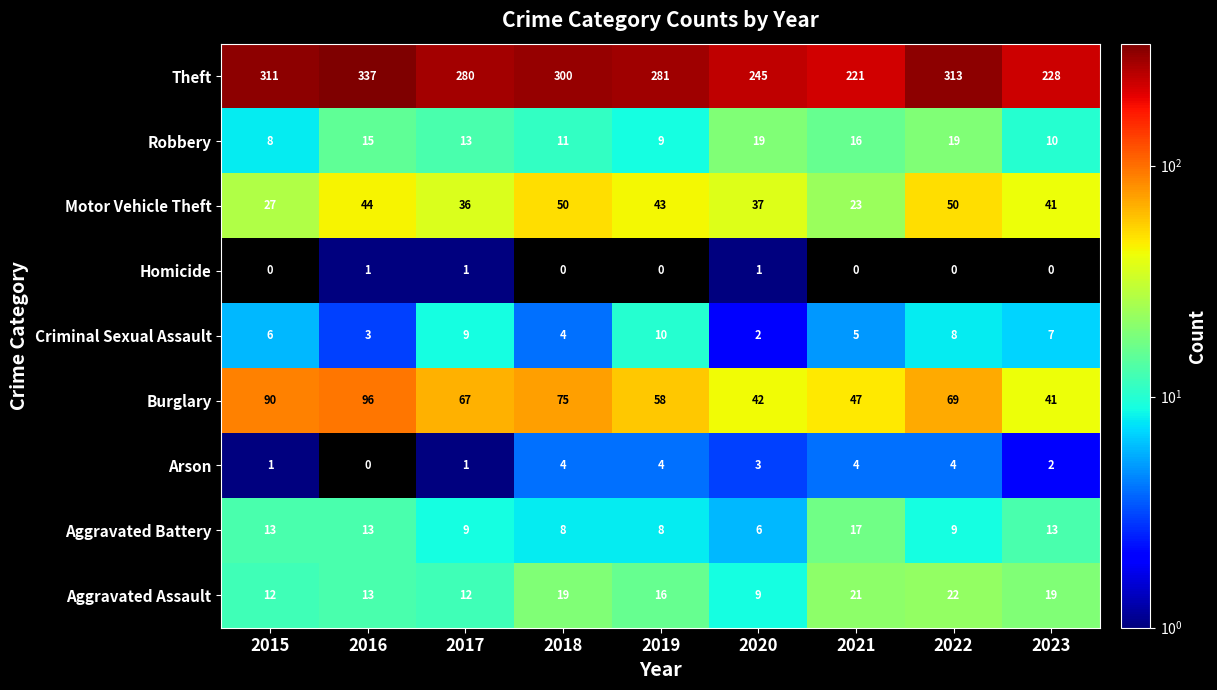

What is the difference between the maximum and minimum values in the Arson series?

4